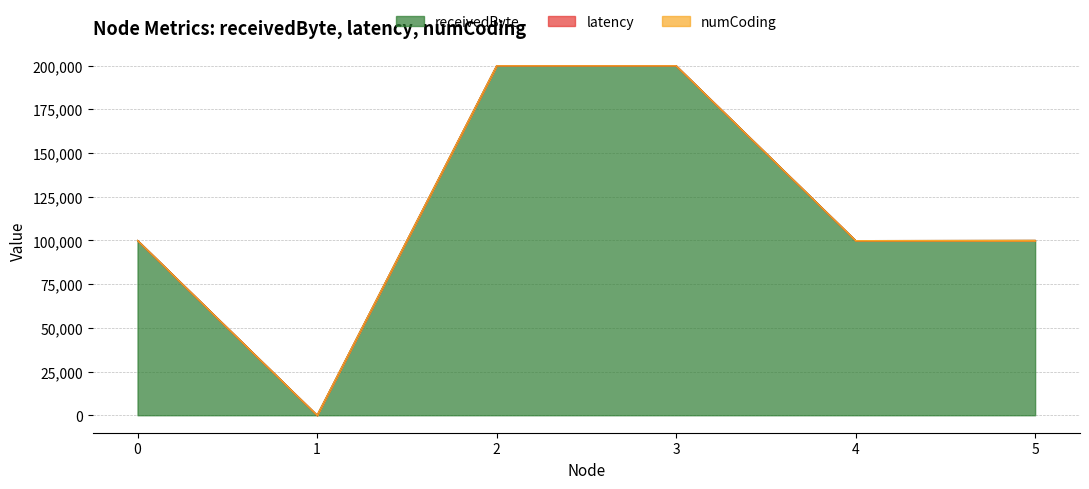

Does the chart have visible grid lines?

Yes